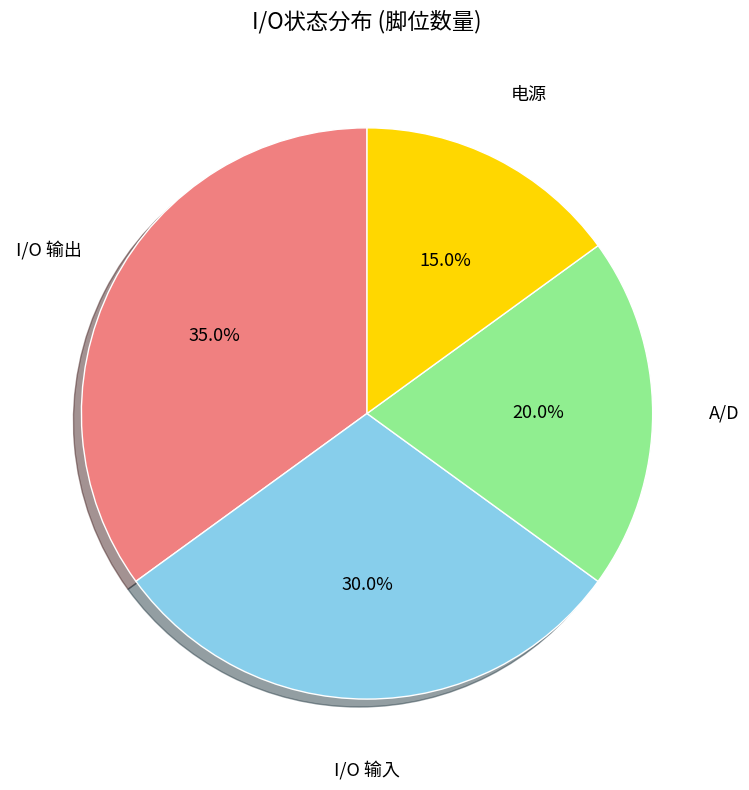

Do 电源 and I/O 输入 together represent more than half of the pie?

No